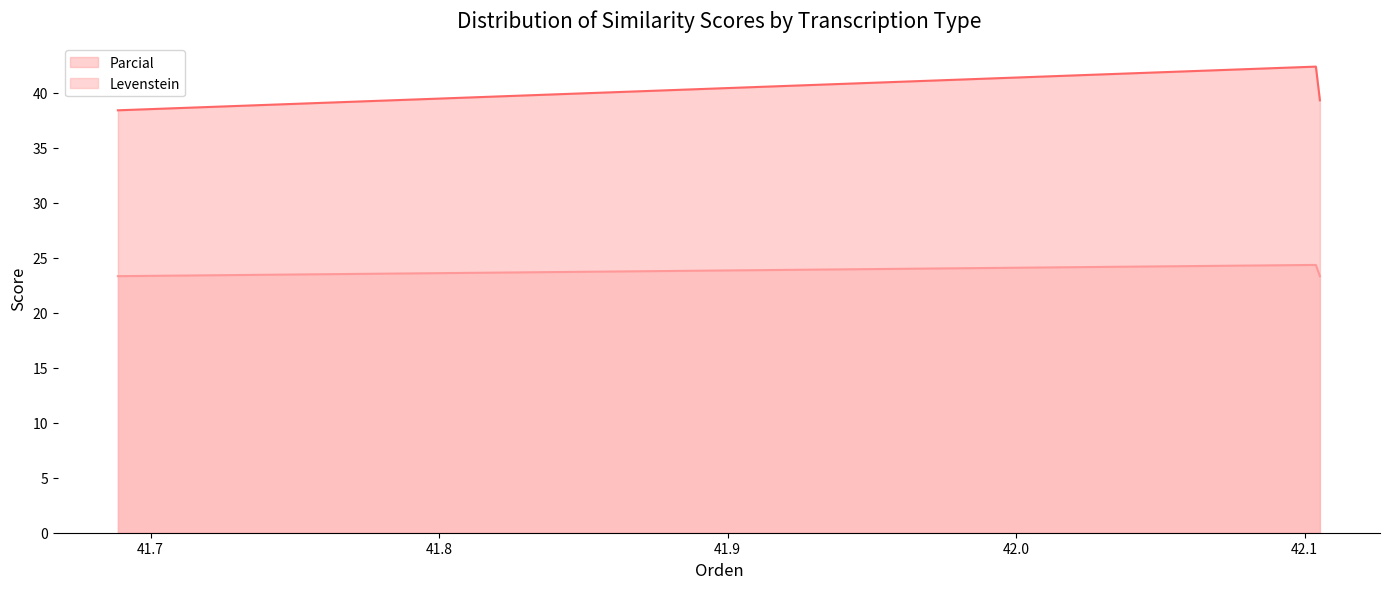

Which series has the largest range (max minus min)?

Parcial